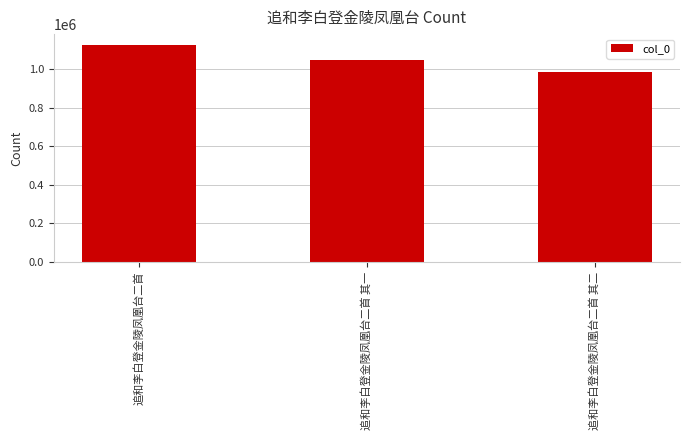

What is the approximate value at 追和李白登金陵凤凰台二首?

1125791